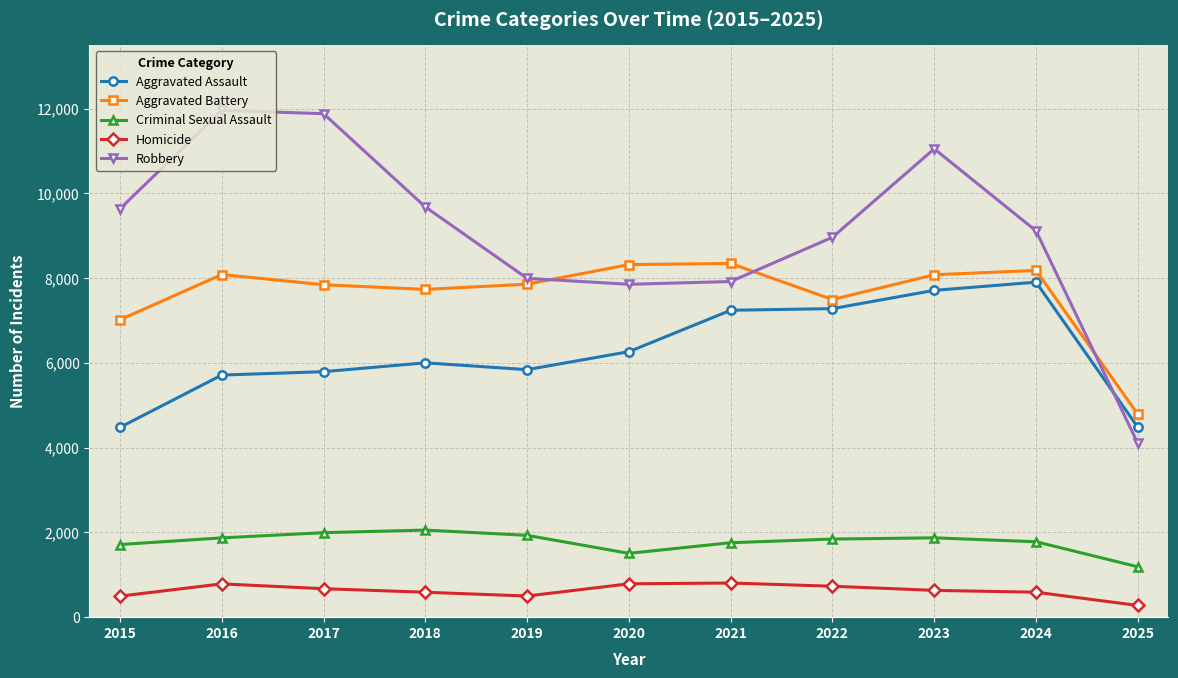

What is the spread (max minus min) of values at 2021?

7540